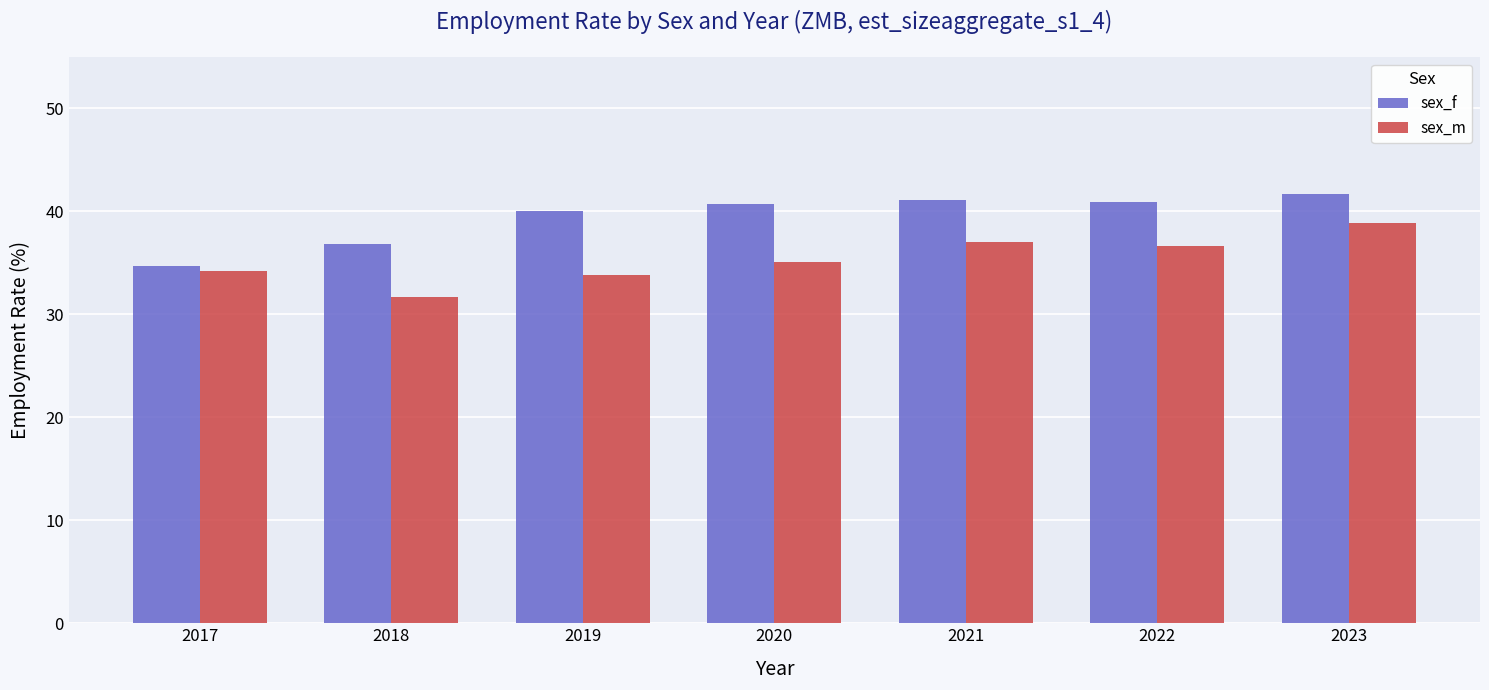

True or false: sex_f has a value of 63.2 at 2018.

False